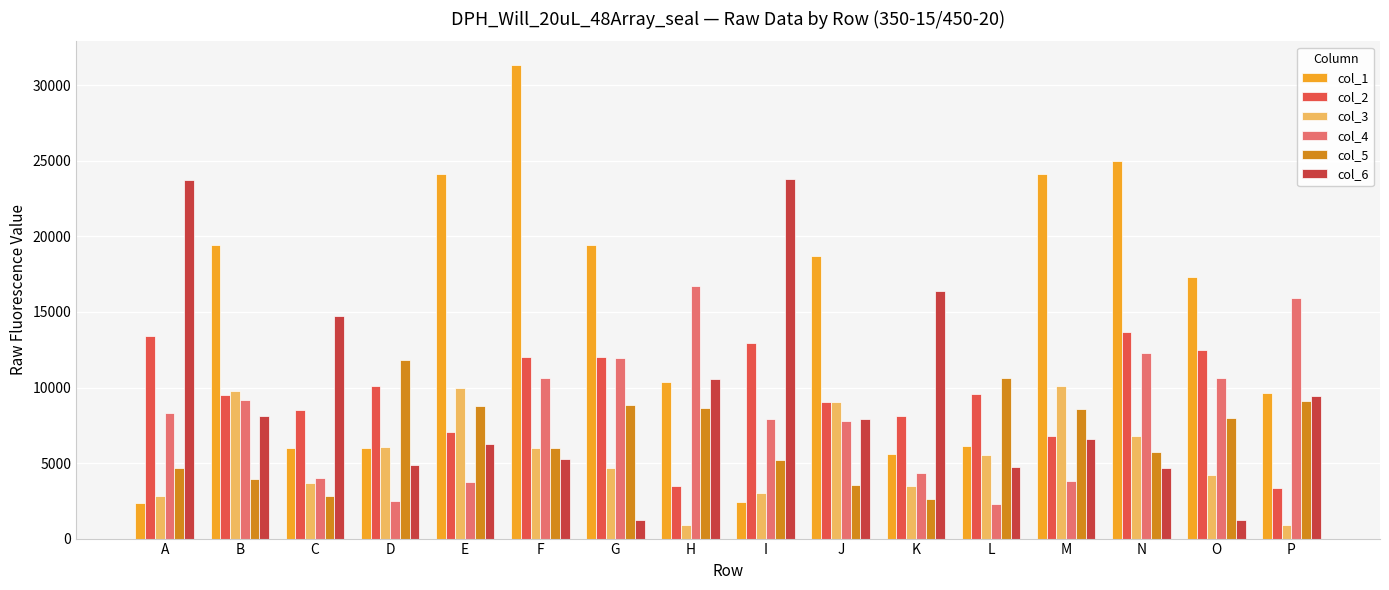

What is the difference between the maximum and minimum values in the col_6 series?

22578